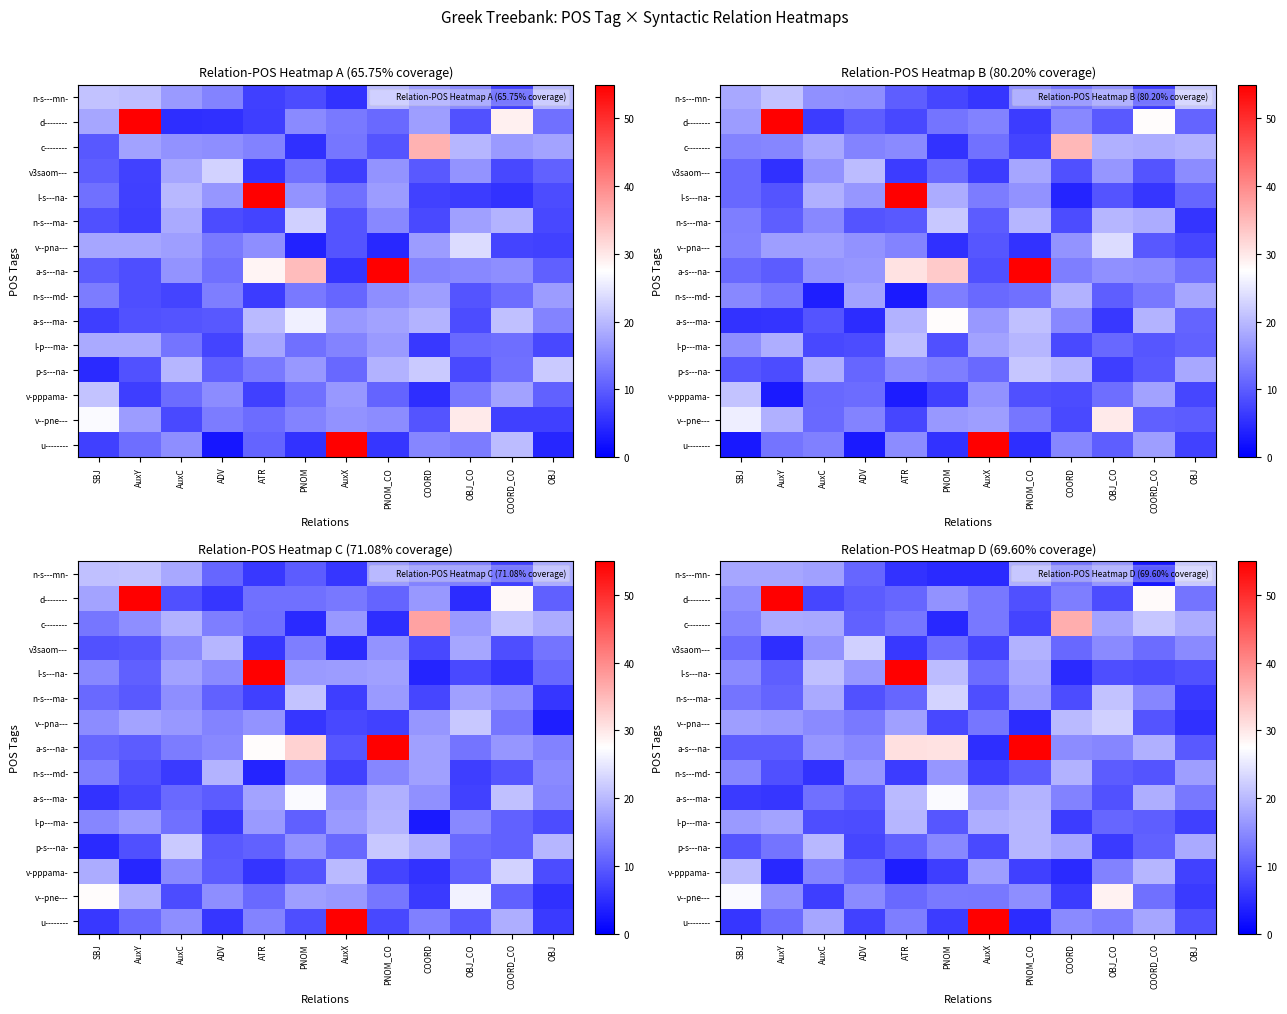

The value of a-s---na- at AuxX is 5.0. True or false?

True